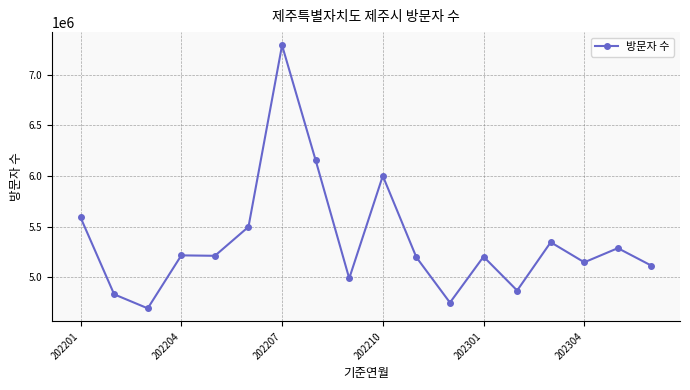

What is the value of the 8th point from the left?

6155493